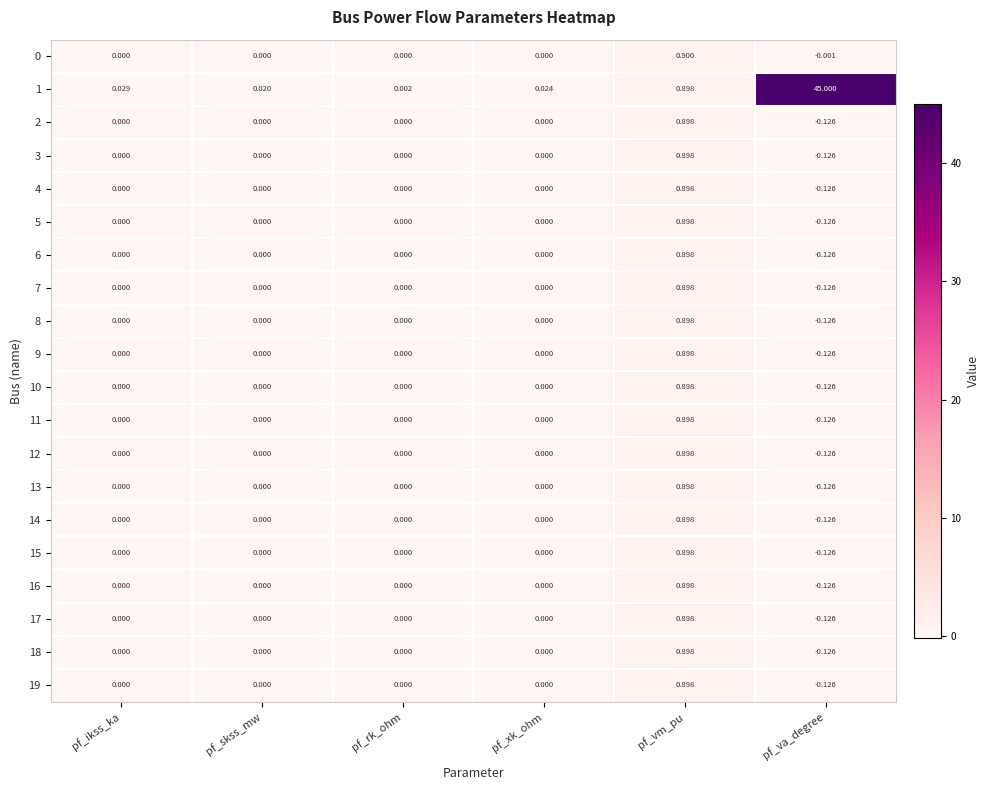

At which category does the chart reach its minimum across all series?

pf_va_degree